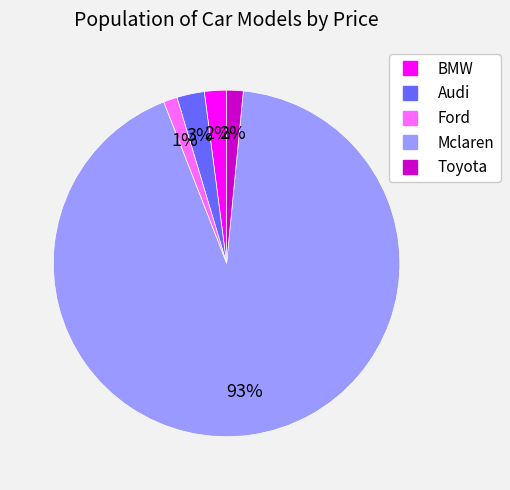

Which slice is the largest?

Mclaren